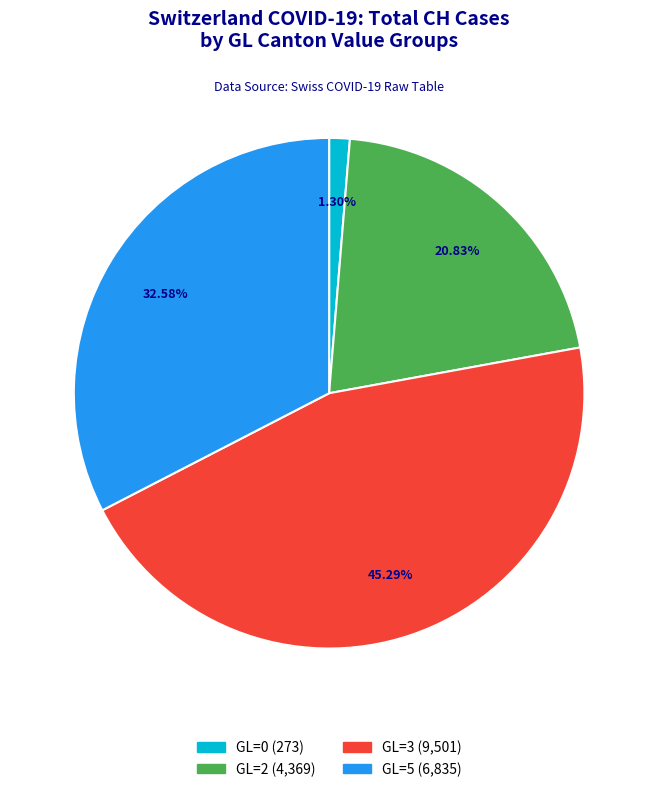

Is there a majority slice in this chart?

No